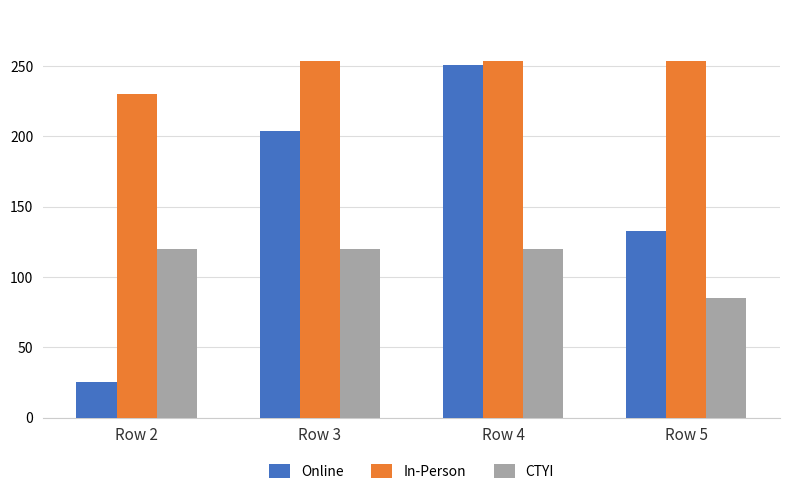

Is the value of Online at Row 4 greater than the value of CTYI at Row 2?

Yes